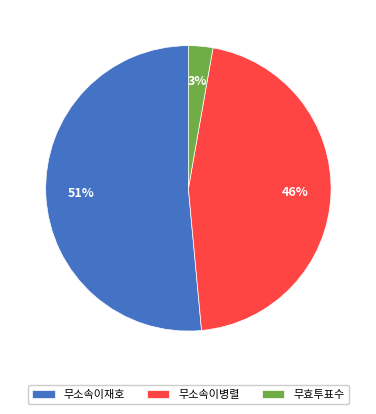

The 무소속이병렬 slice represents 34% of the pie. True or false?

False